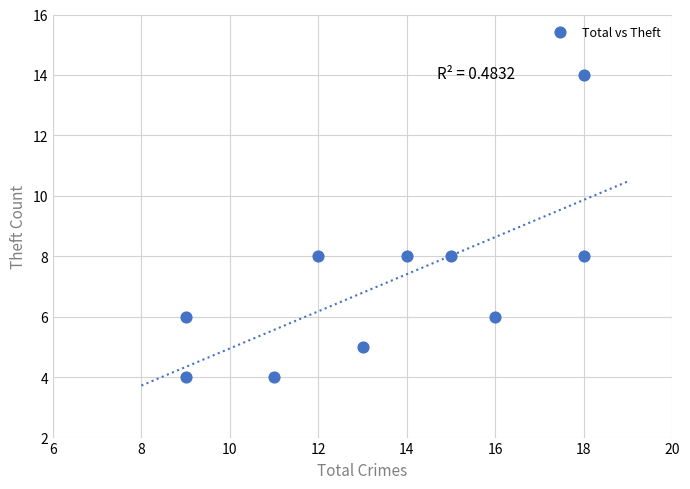

What is the average X value?

14